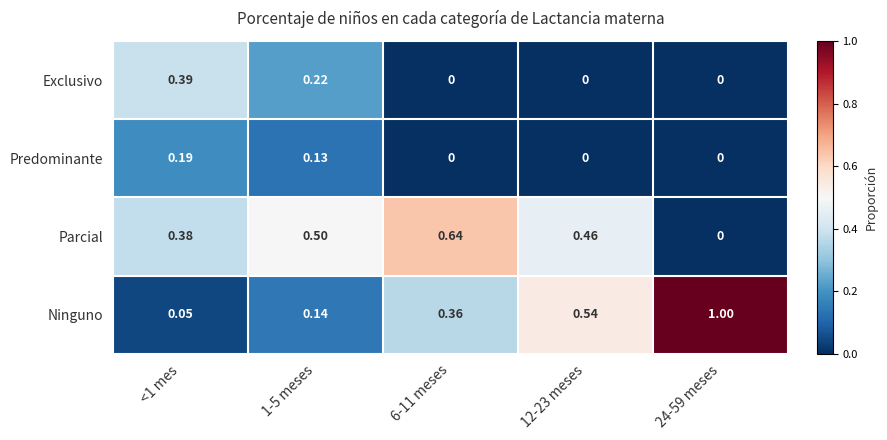

At <1 mes, list the series in order from largest to smallest.

Exclusivo, Parcial, Predominante, Ninguno